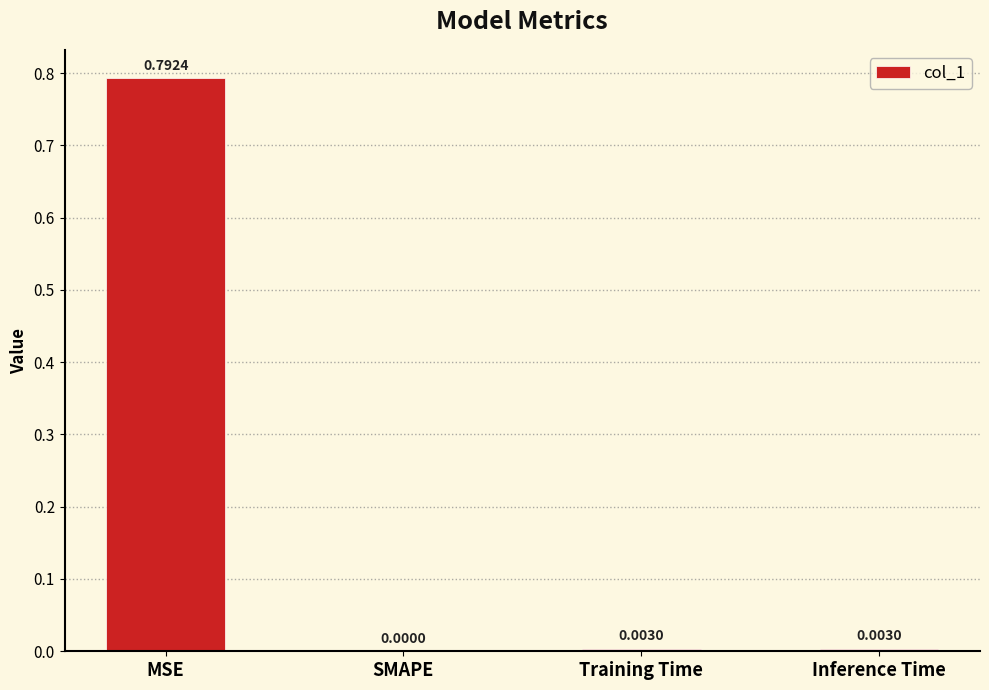

At which category does the chart reach its peak across all series?

MSE